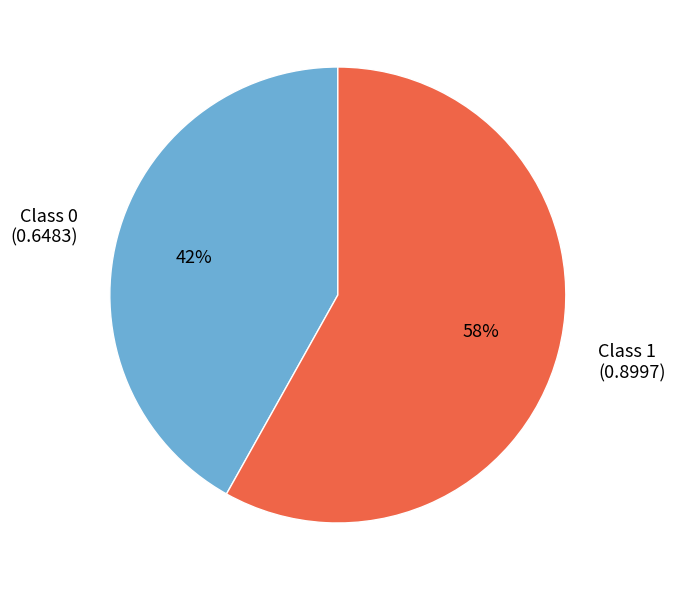

Is there any slice that represents more than half of the pie?

Yes